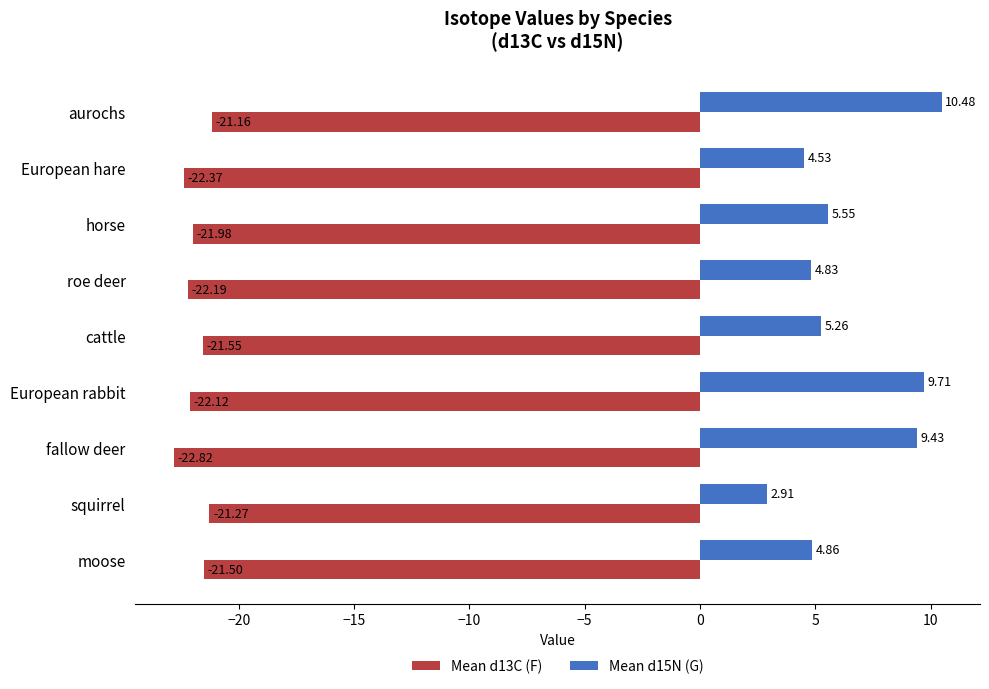

Which series has the largest range (max minus min)?

Mean d15N (G)